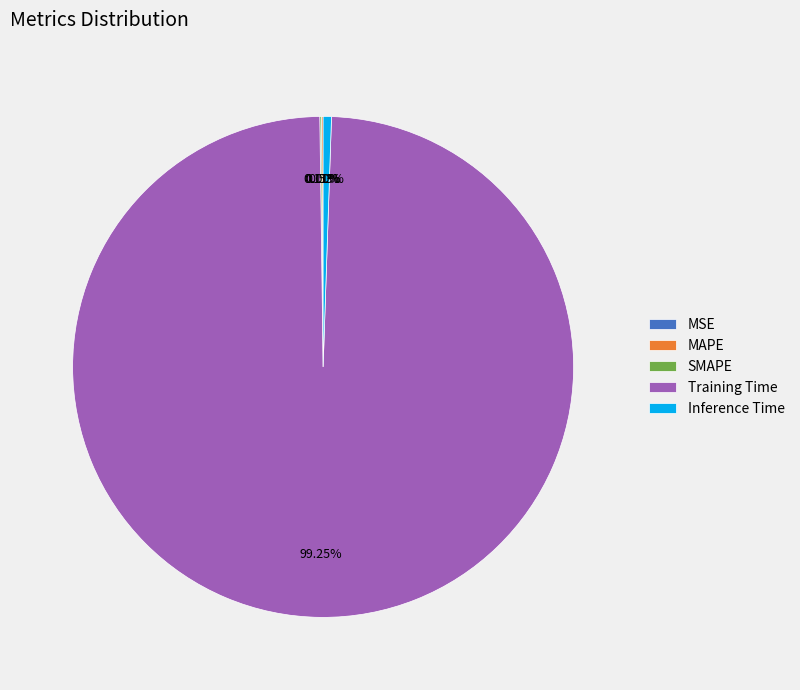

Combined, do MSE and Training Time account for over 50%?

Yes